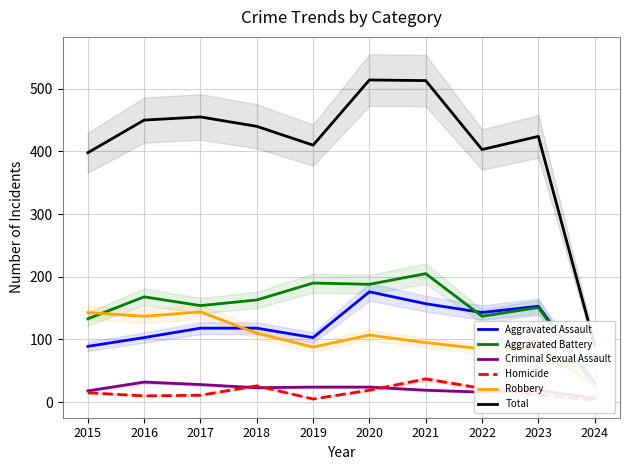

What is the value of the Total point at the 5th from the left?

410